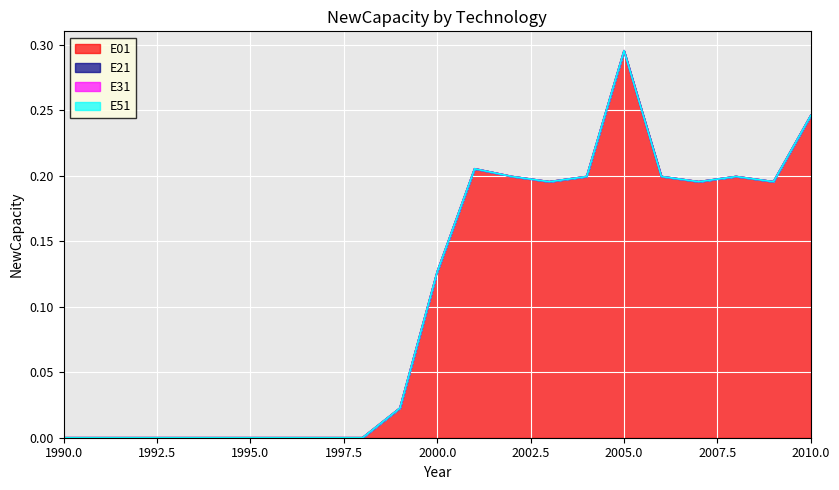

At how many categories does at least one series exceed 0?

12